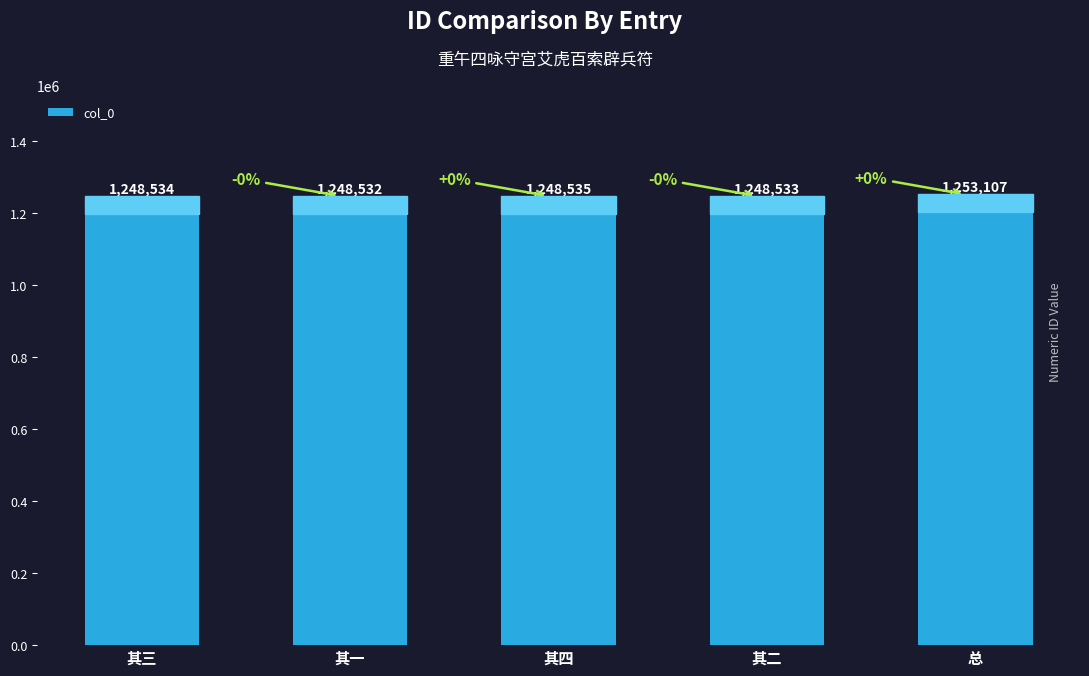

What is the difference between the maximum and minimum values?

4575